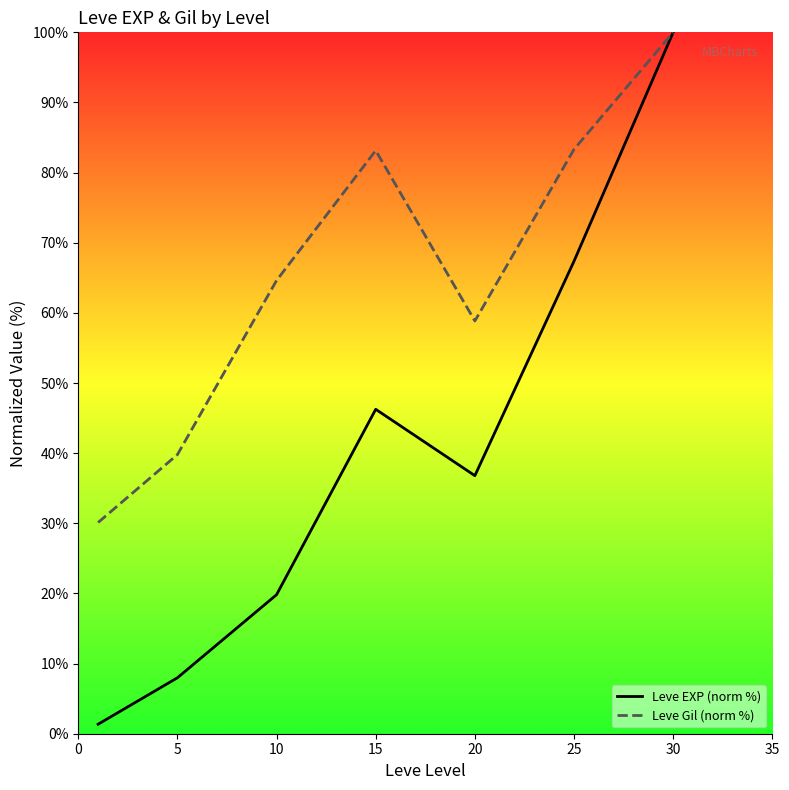

List the series in order of their overall mean, highest first.

Leve Gil (norm %), Leve EXP (norm %)